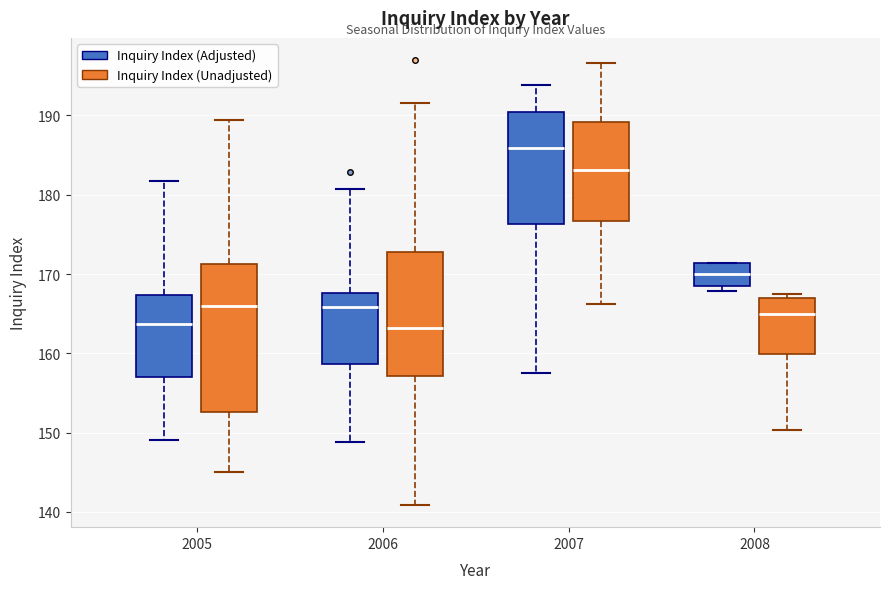

Reading left to right, transcribe this box plot: for each box, give where its median line is, the range the box spans, and where its two whiskers end, as read against the y-axis. The values are not printed on the chart, so give them approximately, as read against the axis.

2005 (Inquiry Index (Adjusted)): median 164, box 157 to 167, whiskers 149 to 182
2005 (Inquiry Index (Unadjusted)): median 166, box 153 to 171, whiskers 145 to 189
2006 (Inquiry Index (Adjusted)): median 166, box 159 to 168, whiskers 149 to 181
2006 (Inquiry Index (Unadjusted)): median 163, box 157 to 173, whiskers 141 to 192
2007 (Inquiry Index (Adjusted)): median 186, box 176 to 190, whiskers 158 to 194
2007 (Inquiry Index (Unadjusted)): median 183, box 177 to 189, whiskers 166 to 197
2008 (Inquiry Index (Adjusted)): median 170, box 169 to 171, whiskers 168 to 171
2008 (Inquiry Index (Unadjusted)): median 165, box 160 to 167, whiskers 150 to 167 (just above the box's upper edge)